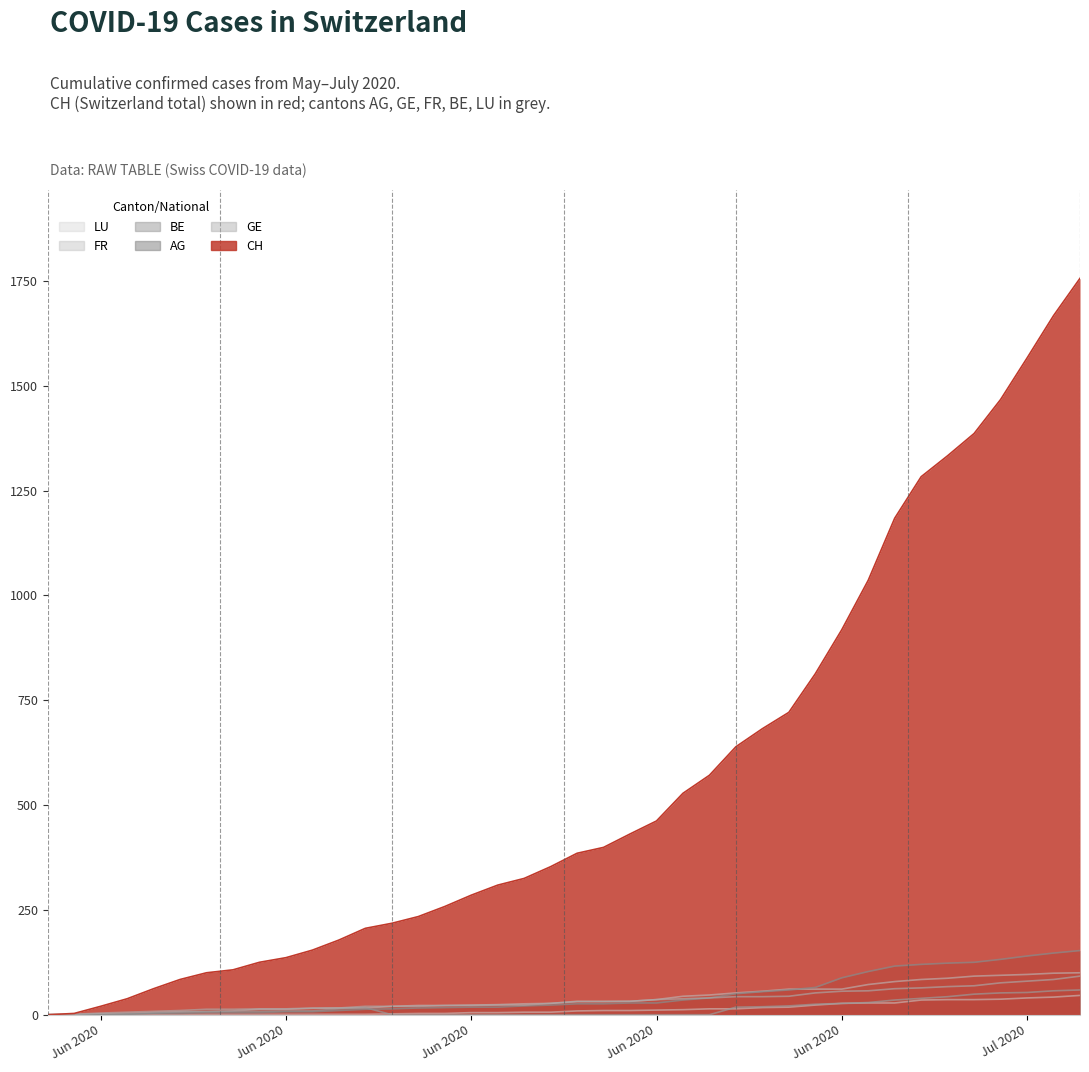

True or false: LU has a value of 23 at 33.

False